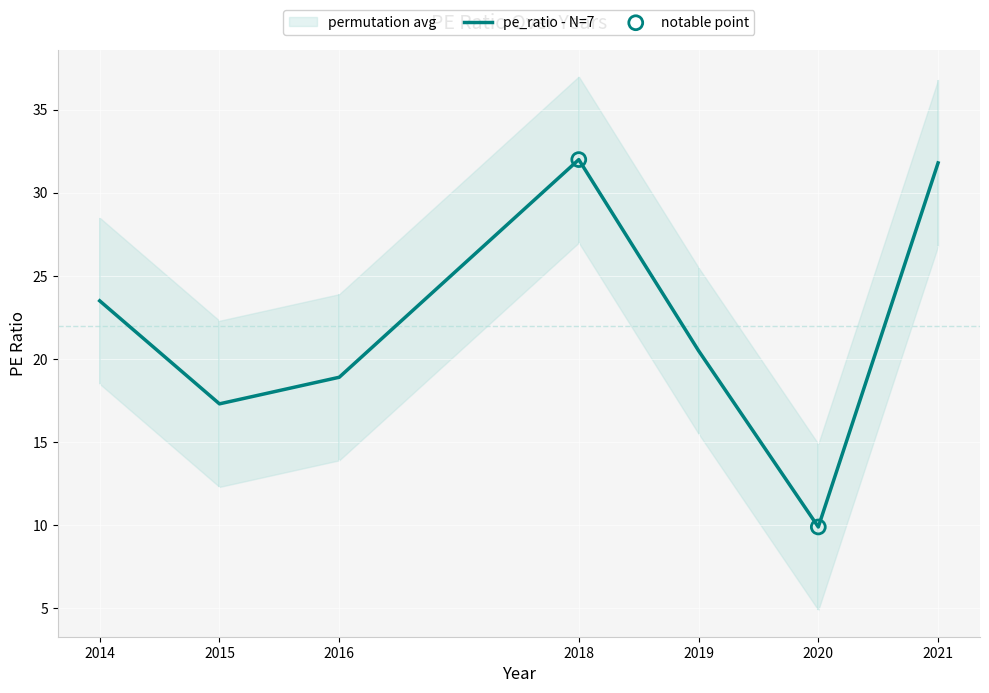

Between 2021 and 2014, which is larger?

2021